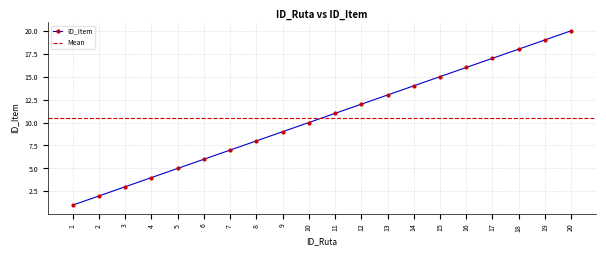

Reading left to right, transcribe all the data shown in this chart.

1	2	3	4	5	6	7	8	9	10	11	12	13	14	15	16	17	18	19	20